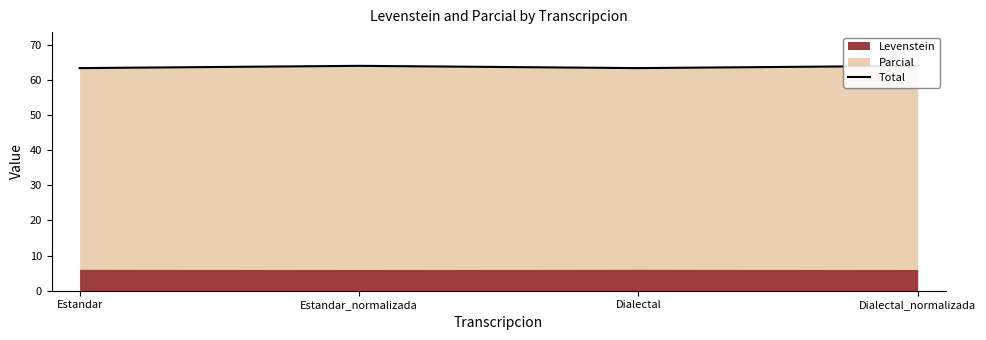

What is the greatest value displayed?

63.9